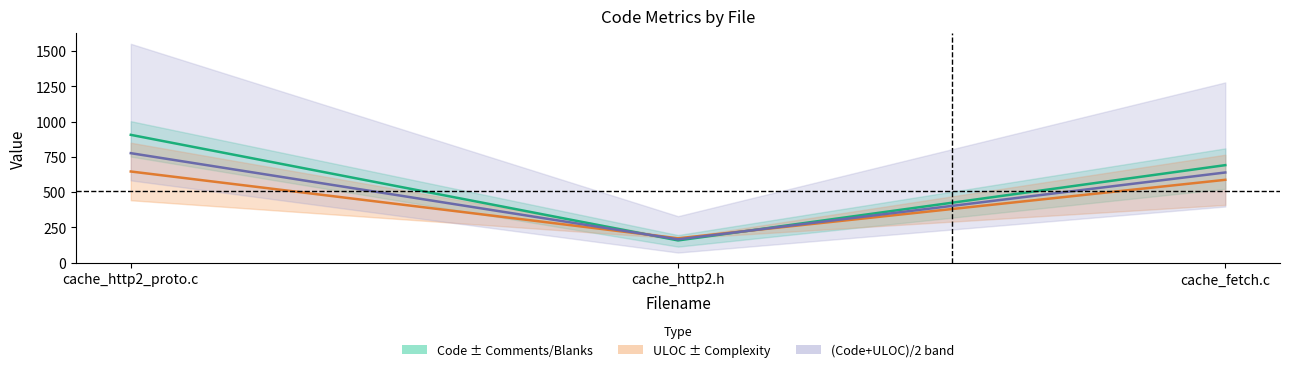

How many values in the ULOC series are below 587?

1